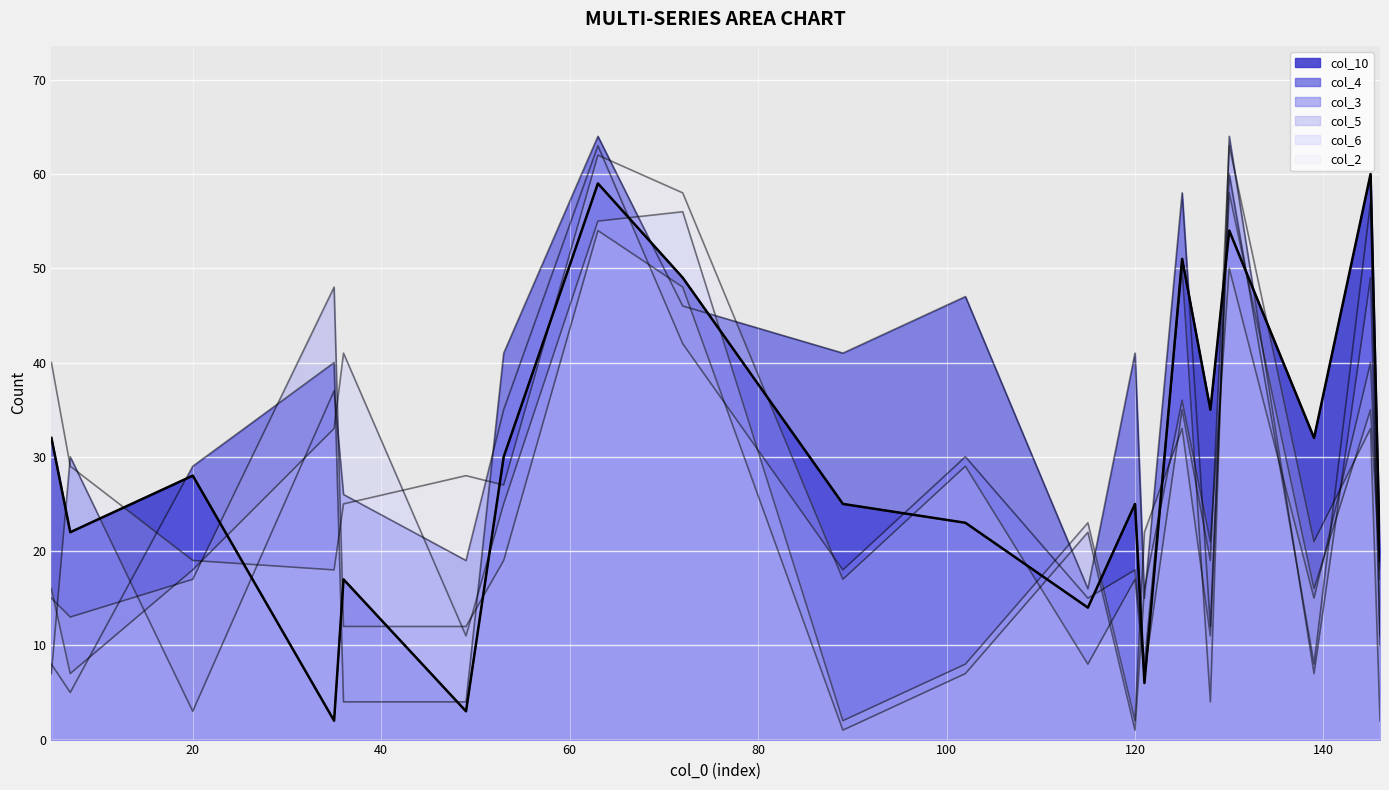

What is the highest value of the col_10 series?

60